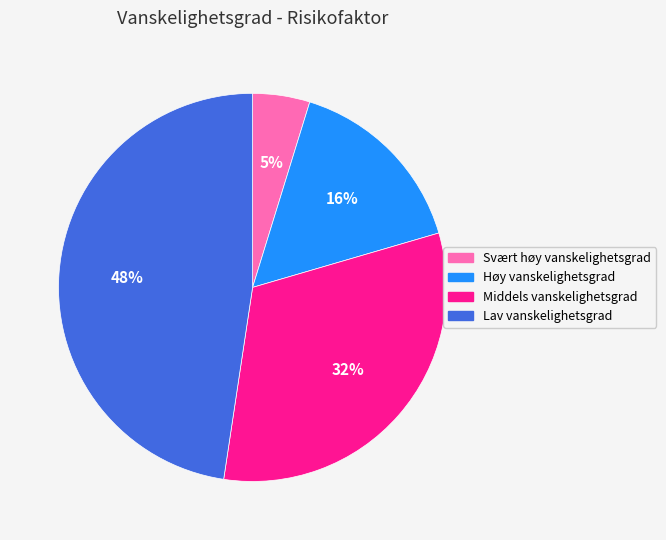

To the nearest percent, what is the average slice percentage?

25%